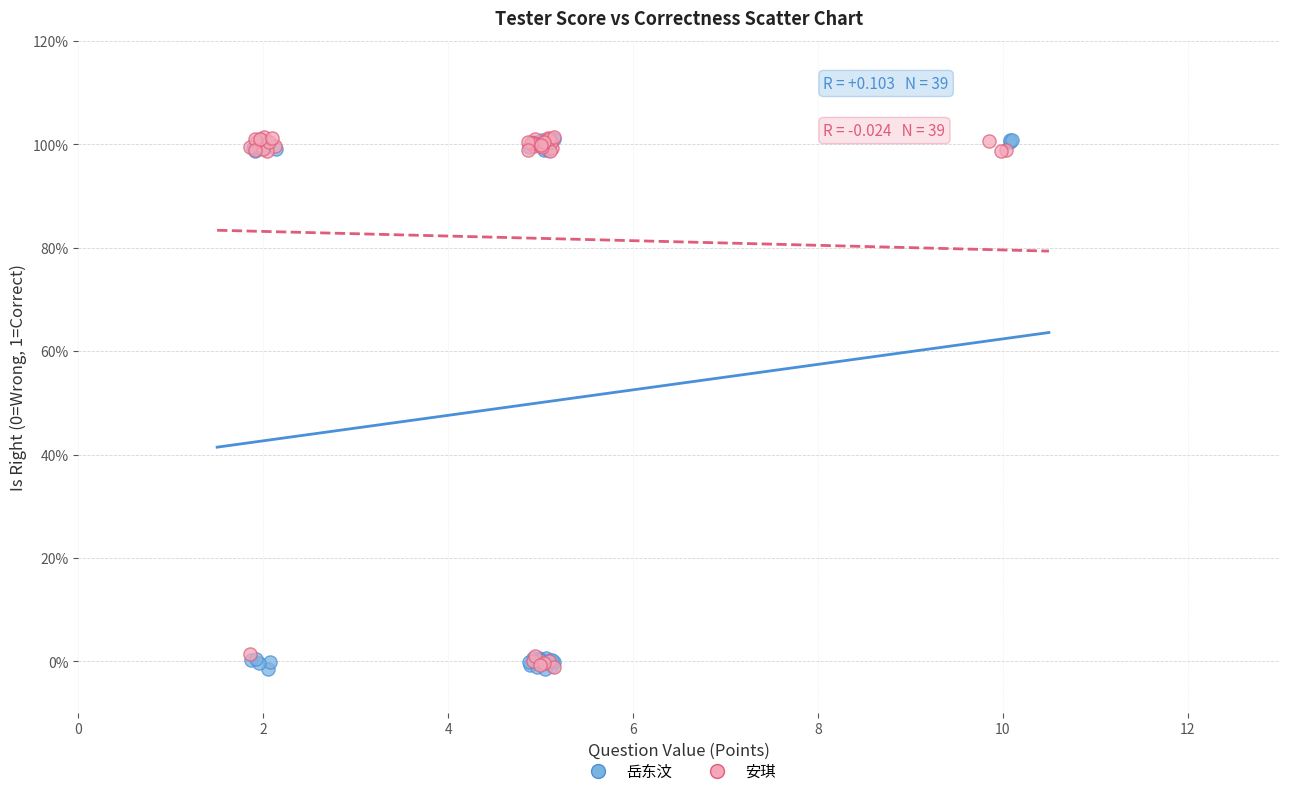

What are all the series names shown in the legend?

岳东汶, 安琪